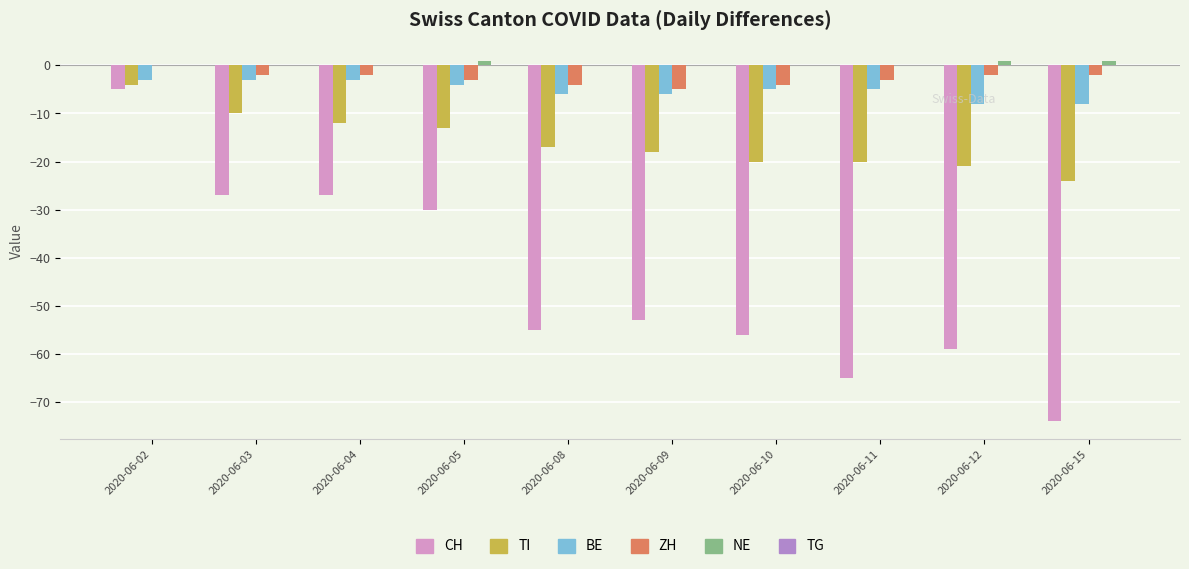

Is it true that BE equals -4 at 2020-06-05?

True